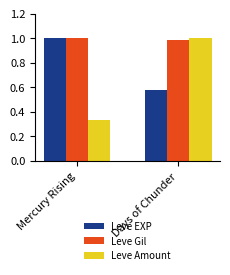

What is the label of the 2nd bar from the left?

Days of Chunder